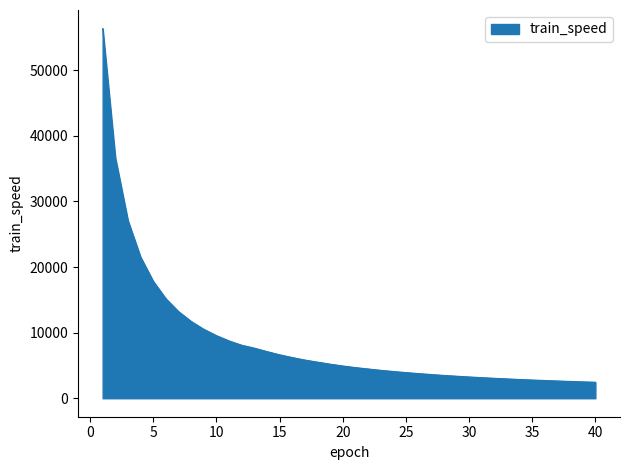

What is the greatest value displayed?

56356.9